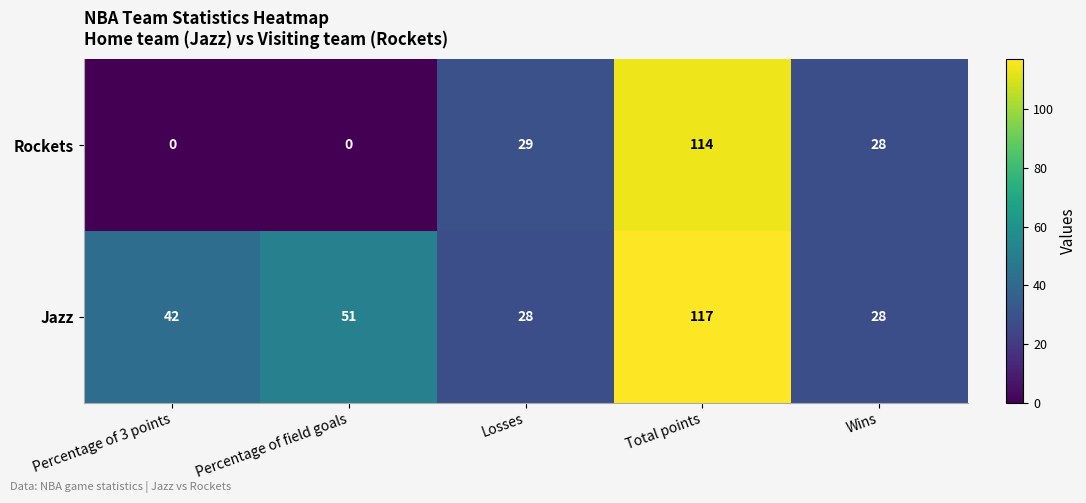

What is the sum of all Rockets values?

171